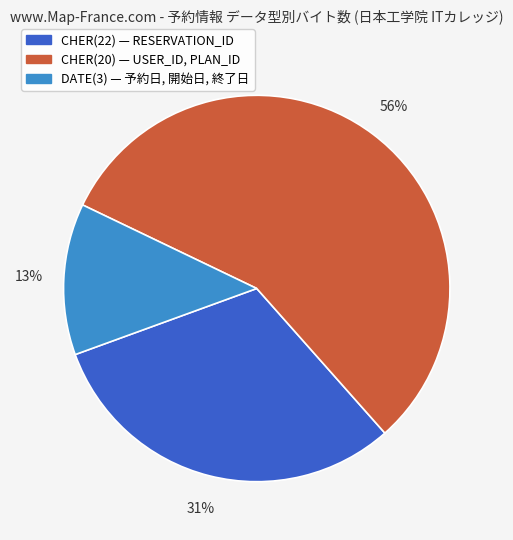

To the nearest percent, what is the average slice percentage?

33%